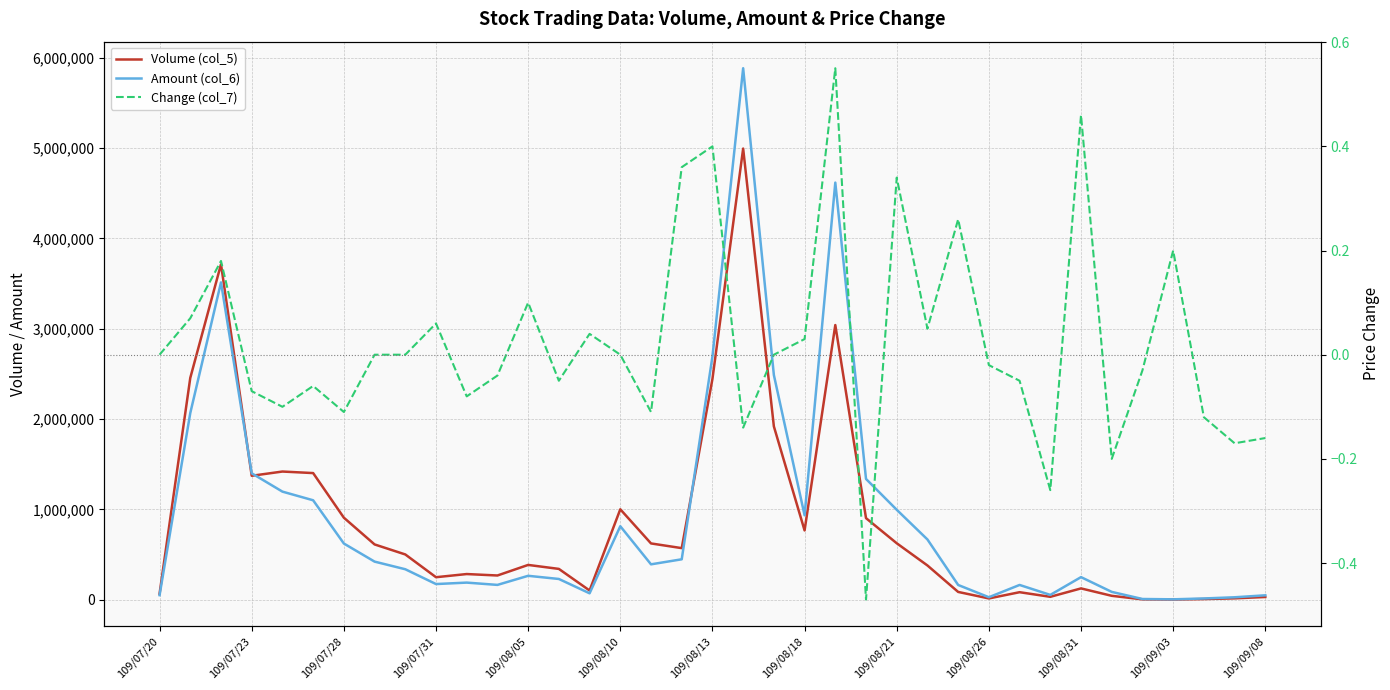

What is the difference between the maximum and minimum values in the Amount (col_6) series?

5880340.0